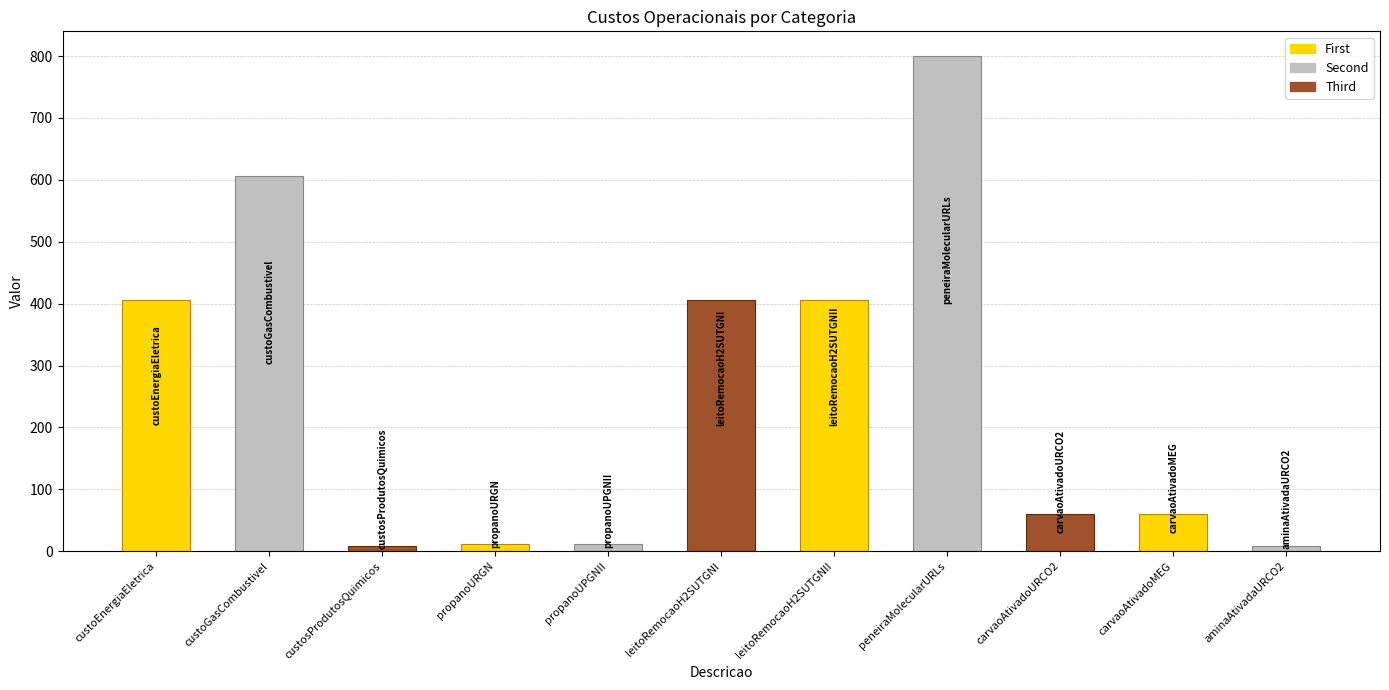

Is it true that the value at leitoRemocaoH2SUTGNII is 406.0?

True